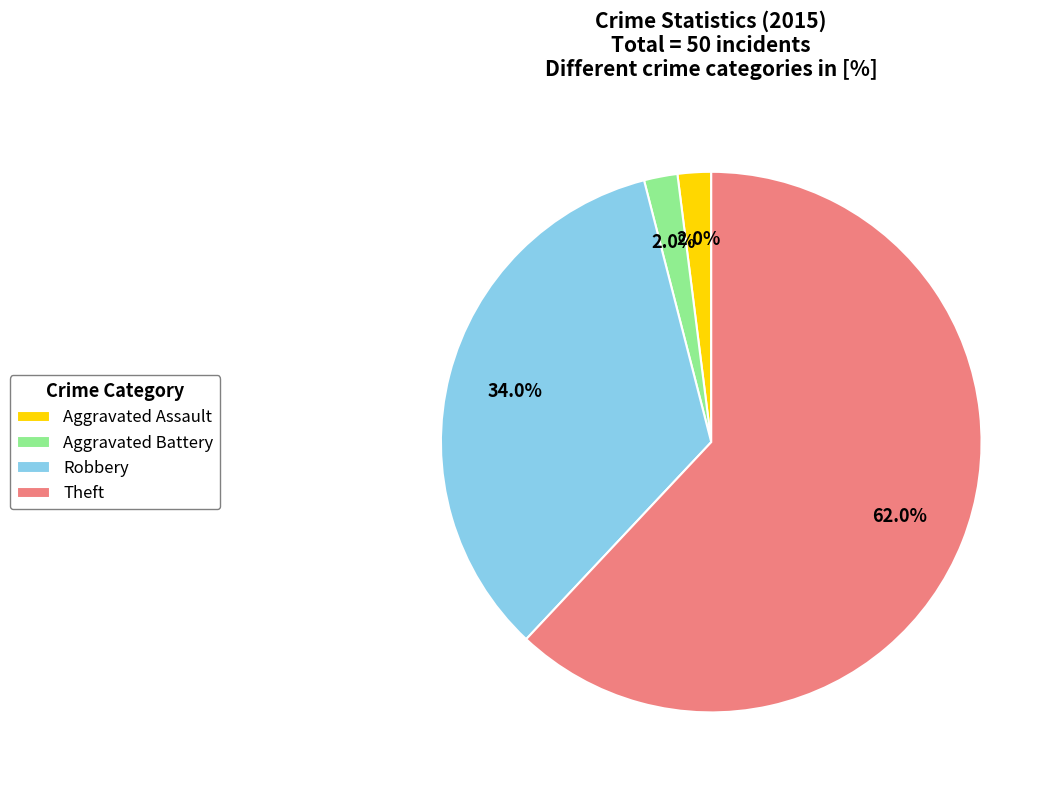

What is the largest slice in the pie chart?

Theft